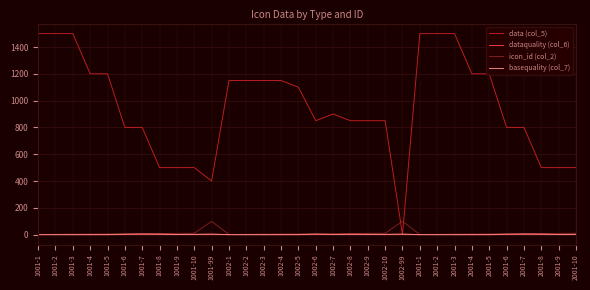

What is the greatest value displayed?

1500